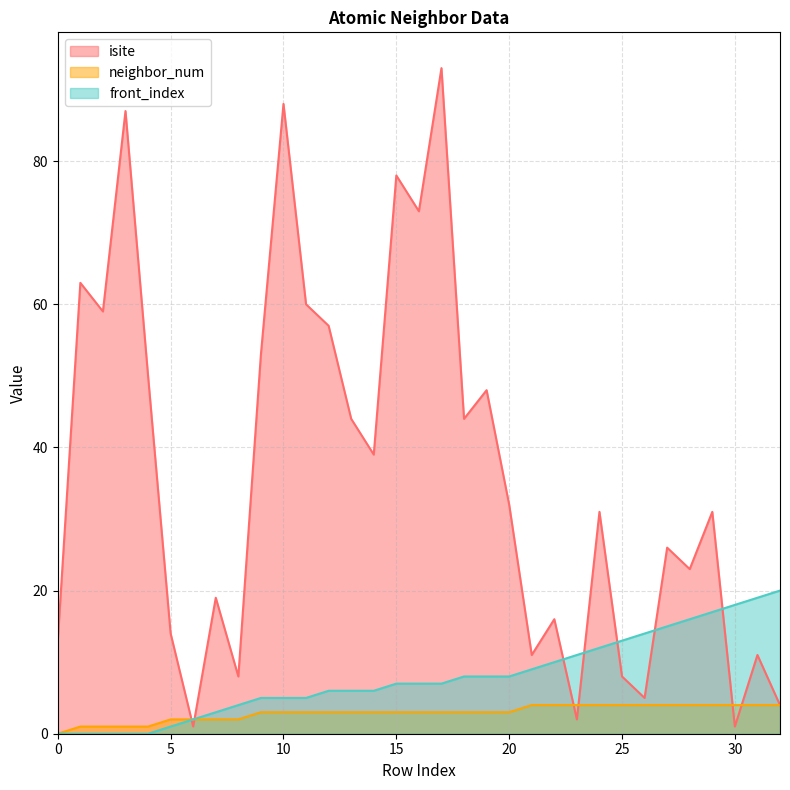

True or false: isite and front_index intersect in this chart.

True